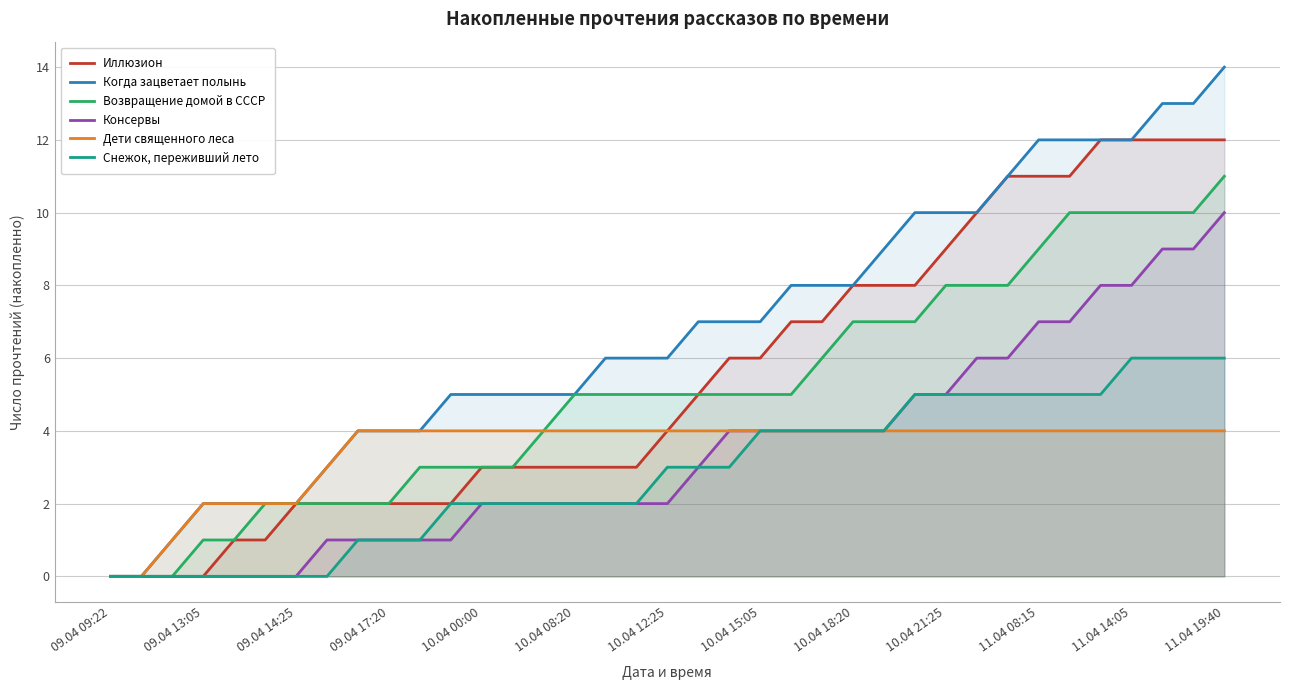

What is the maximum value for Иллюзион?

12